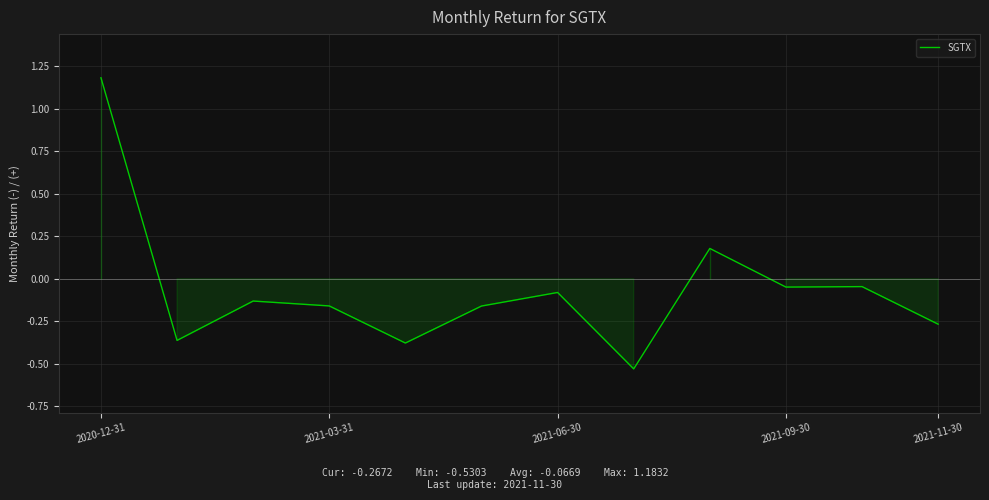

What is the greatest value displayed?

1.2